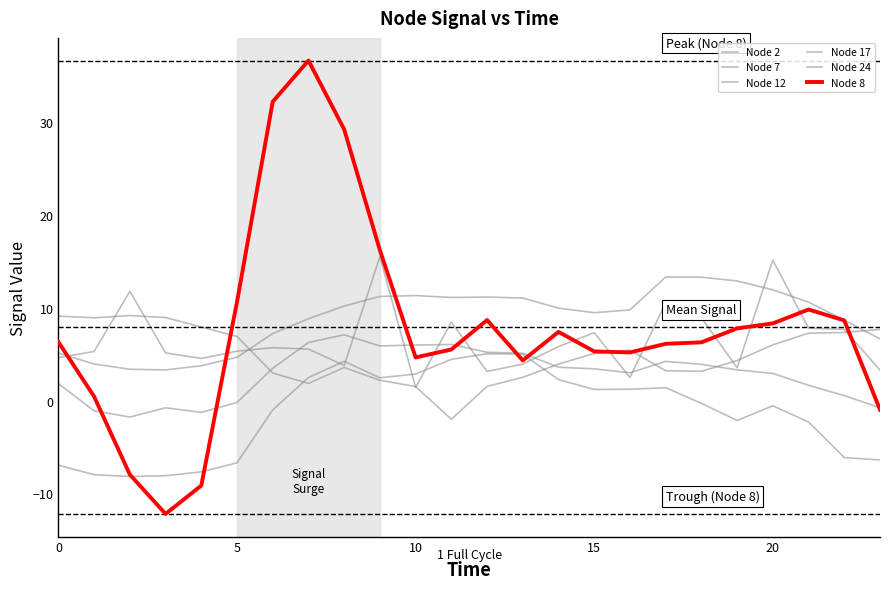

Which series has the largest total across all categories?

Node 7